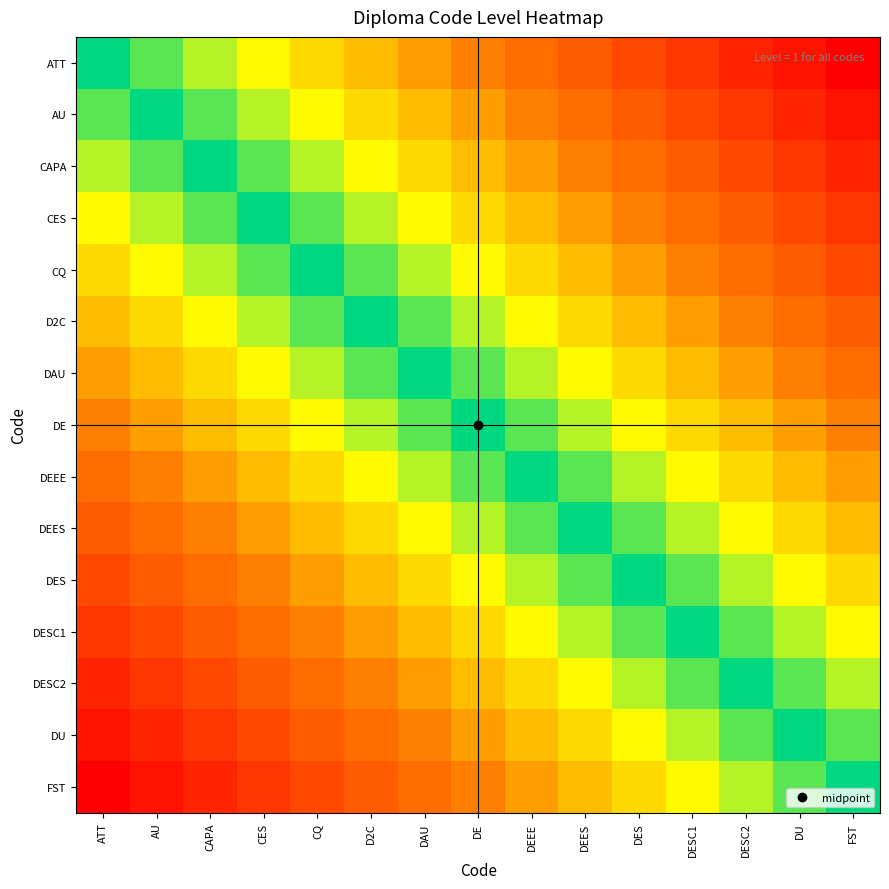

What is the spread (max minus min) of values at ATT?

14